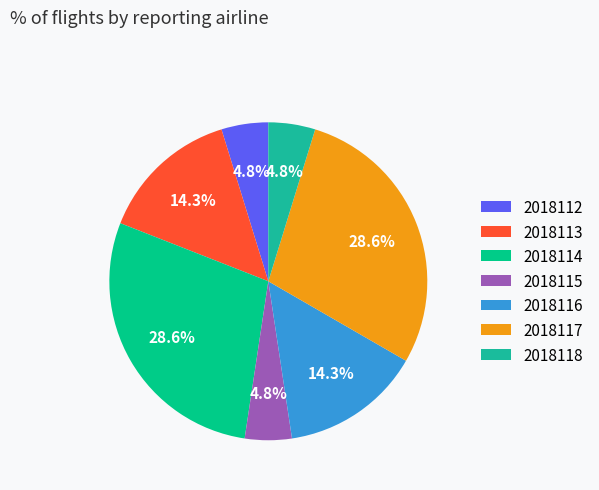

Between 2018116 and 2018114, which is larger?

2018114